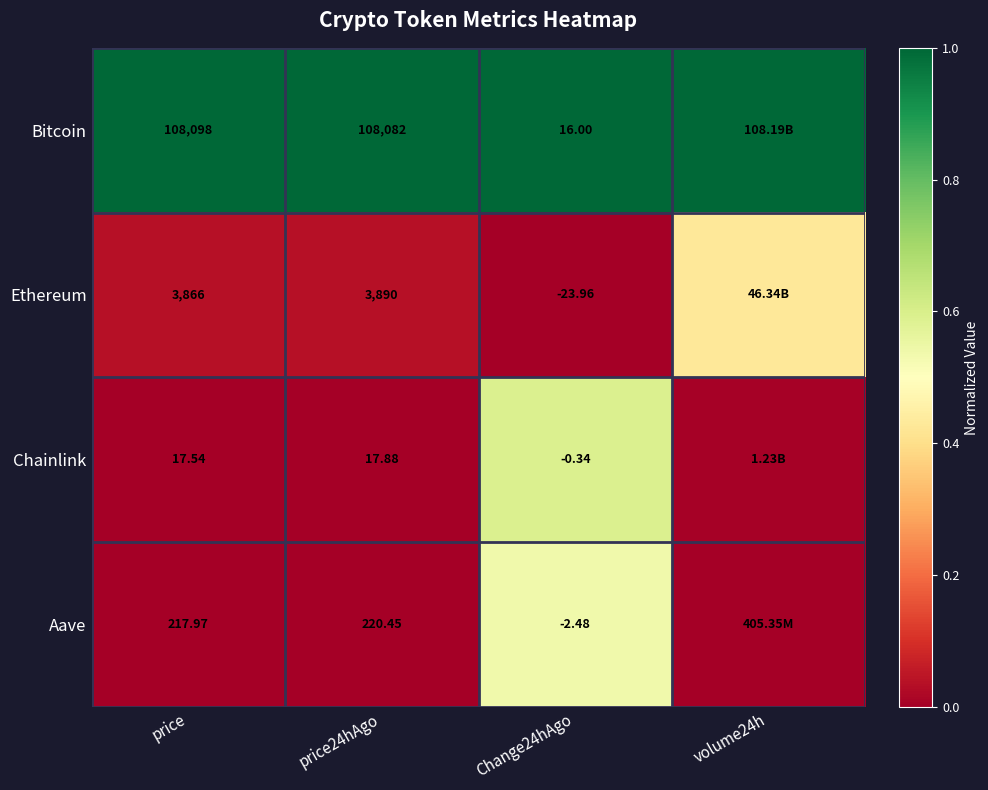

Is the value of Ethereum at Change24hAgo greater than the value of Chainlink at price24hAgo?

No